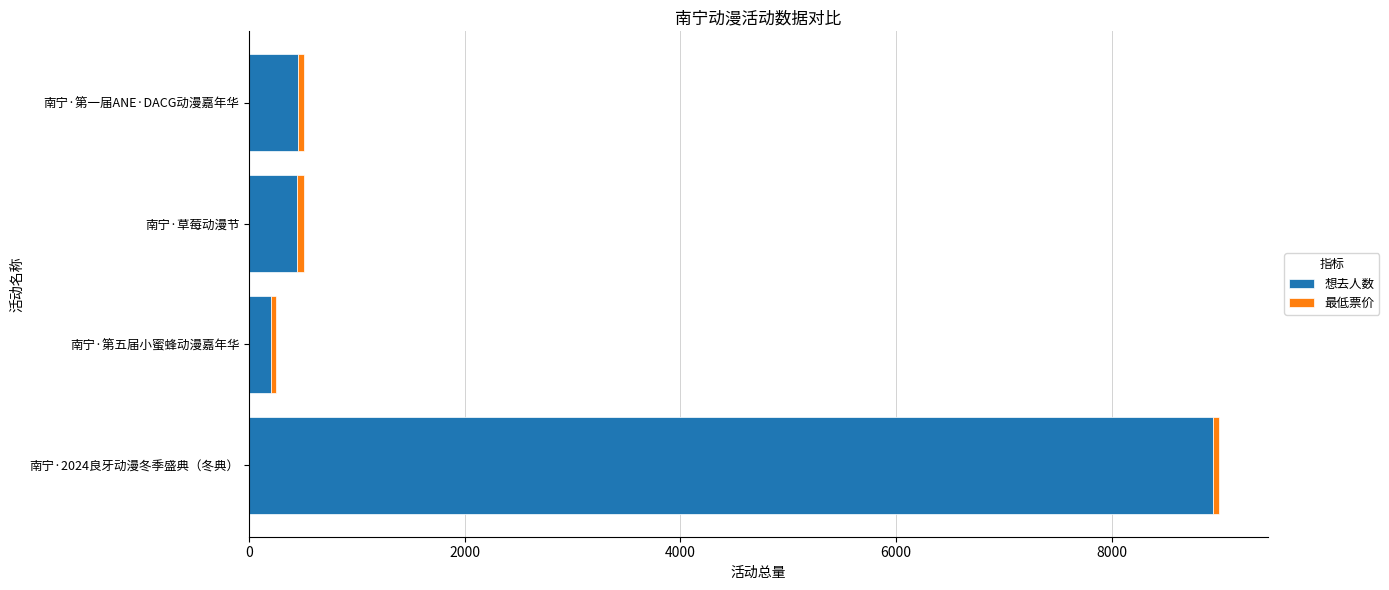

At which category is the sum across all series the highest?

南宁·2024良牙动漫冬季盛典（冬典）